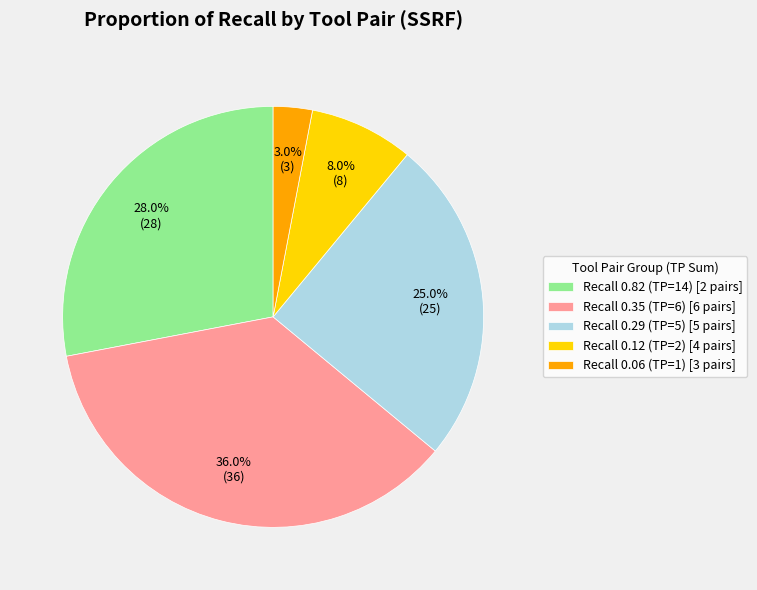

Do Recall 0.35 (TP=6) [6 pairs] and Recall 0.06 (TP=1) [3 pairs] together represent more than half of the pie?

No